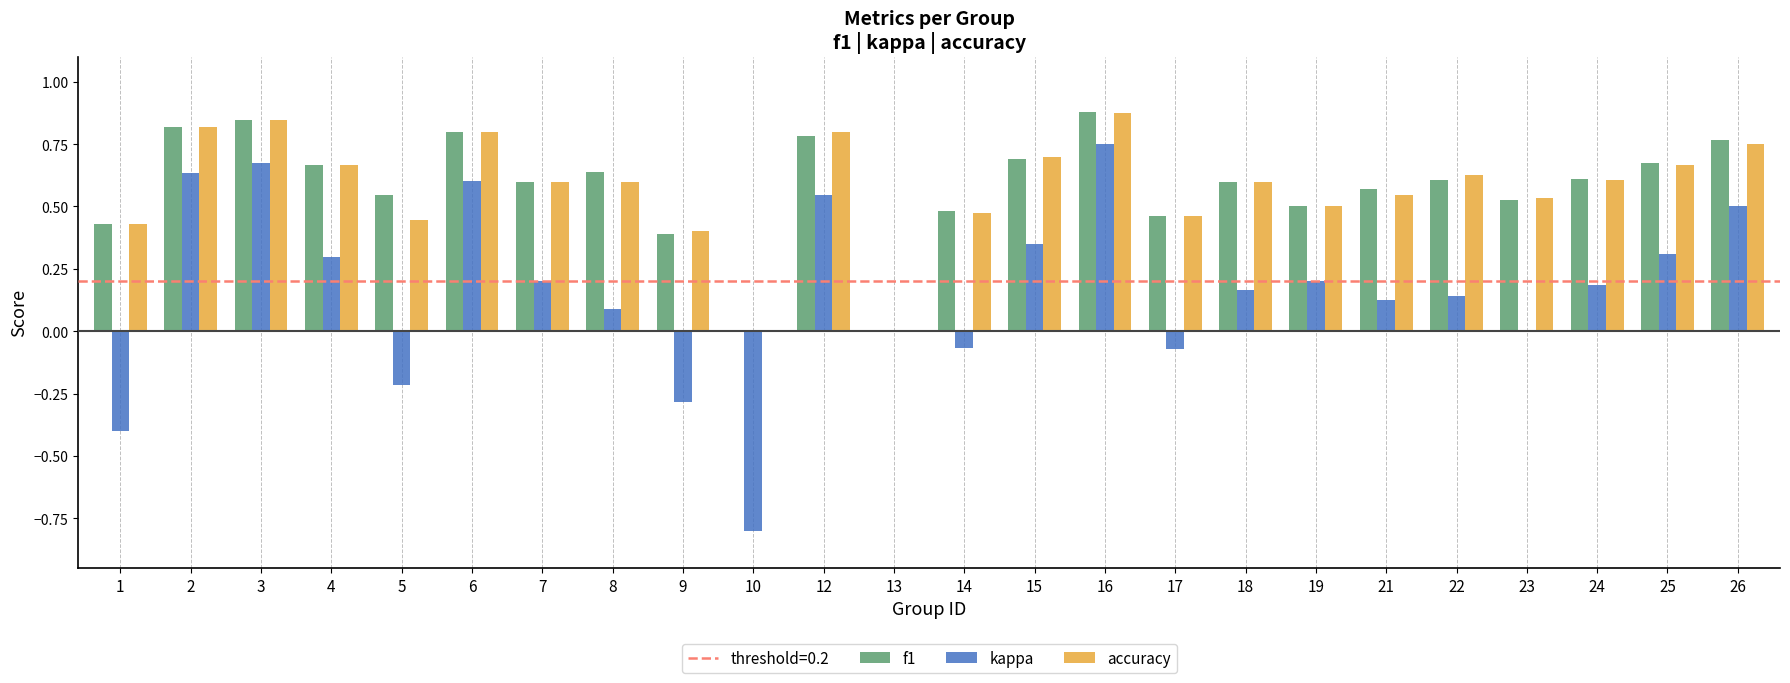

What is the total value across all series at 19?

1.2